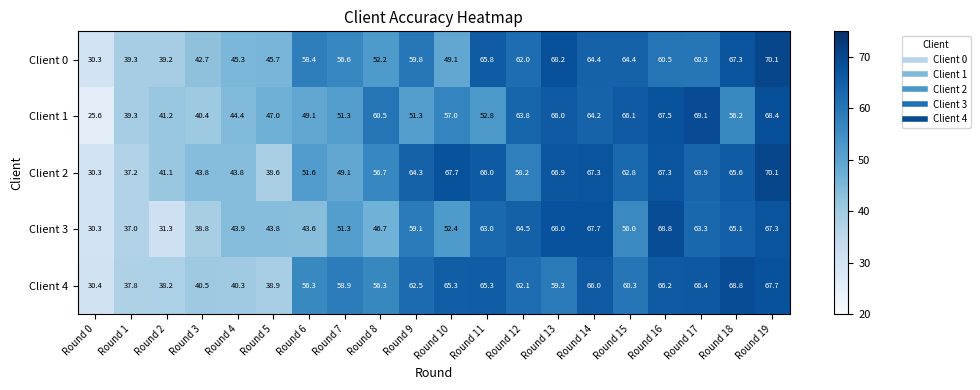

Is it true that Client 1 equals 57.0 at Round 10?

True